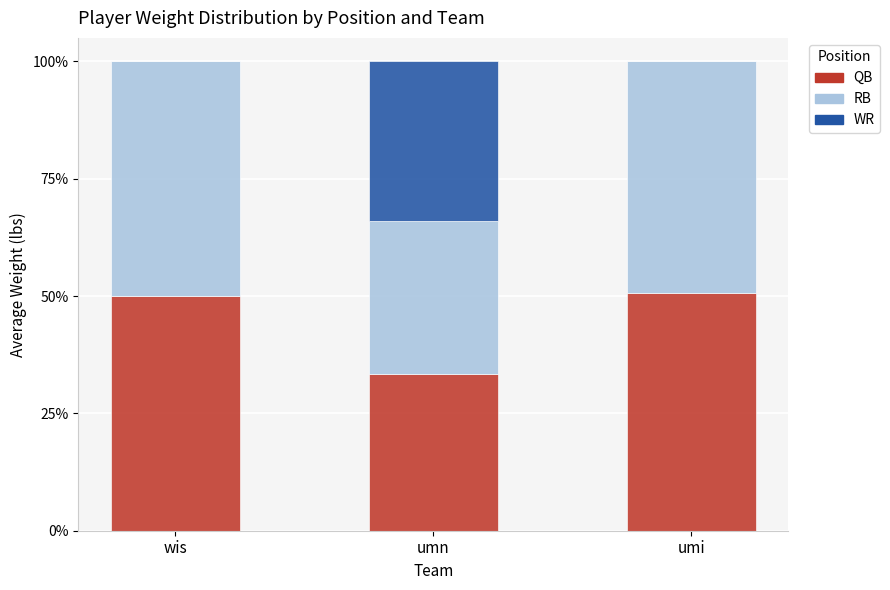

What is the approximate value of QB at umi?

50.5